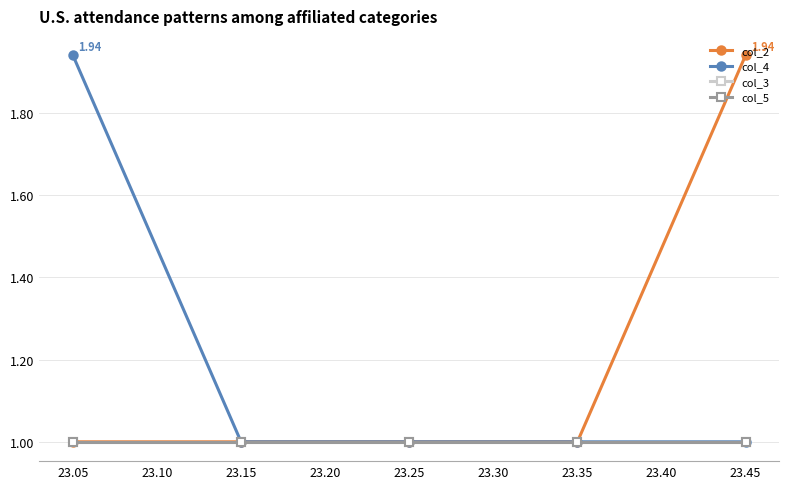

Does the chart have visible grid lines?

Yes